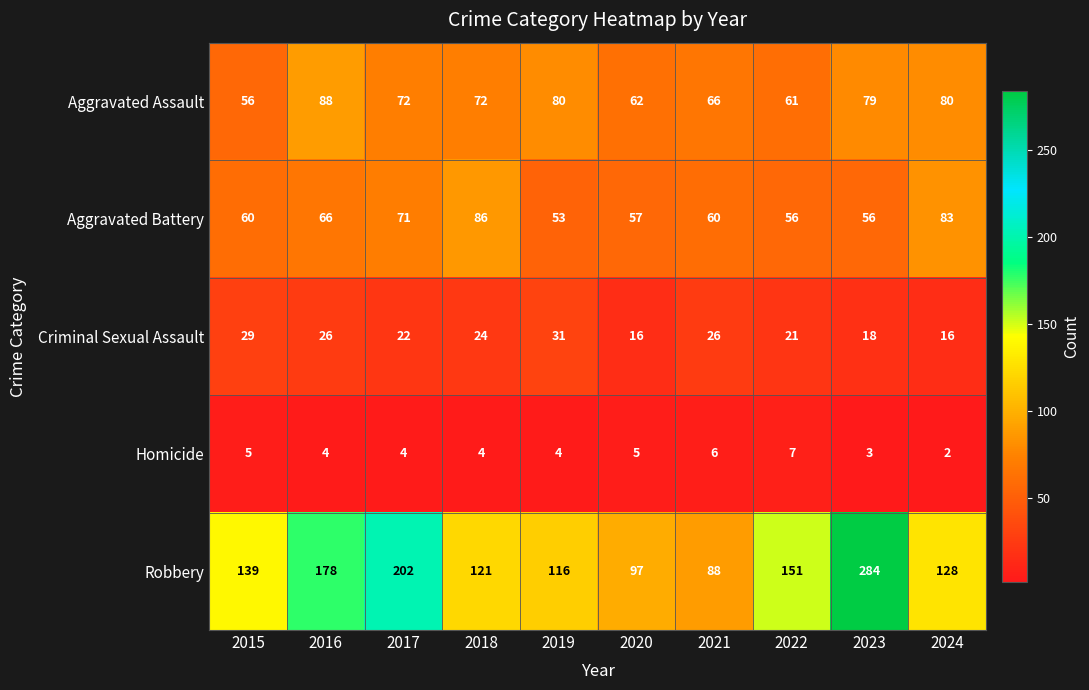

How many categories are shown in the chart?

10